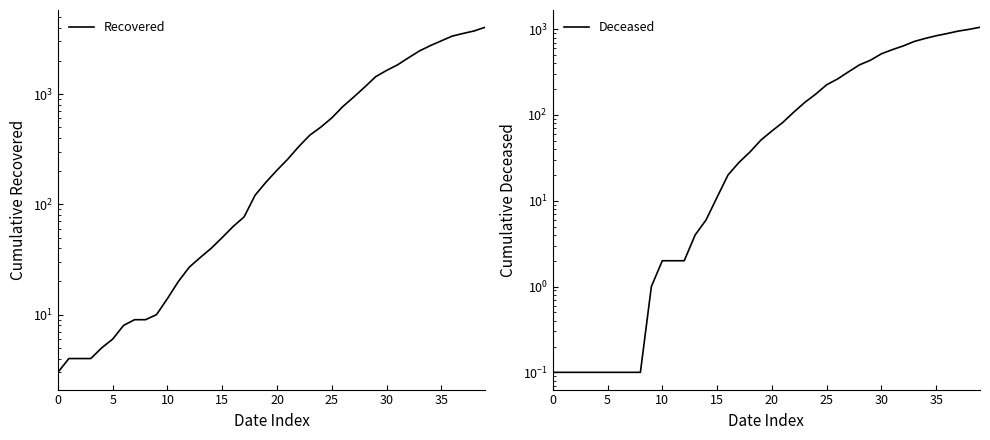

At which category is the sum across all series the highest?

39